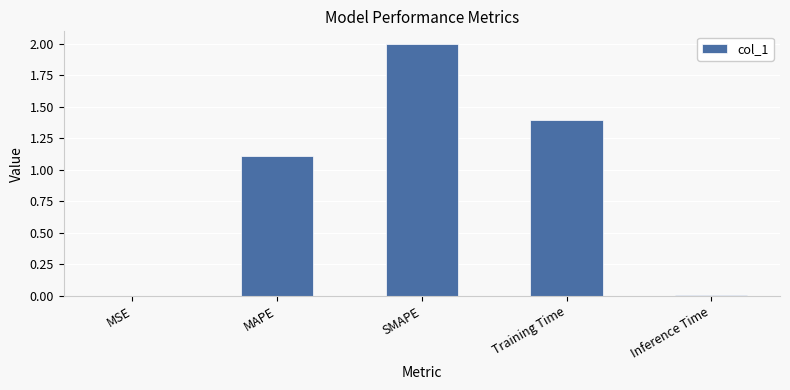

What is the change in value from MSE to Training Time?

+1.4